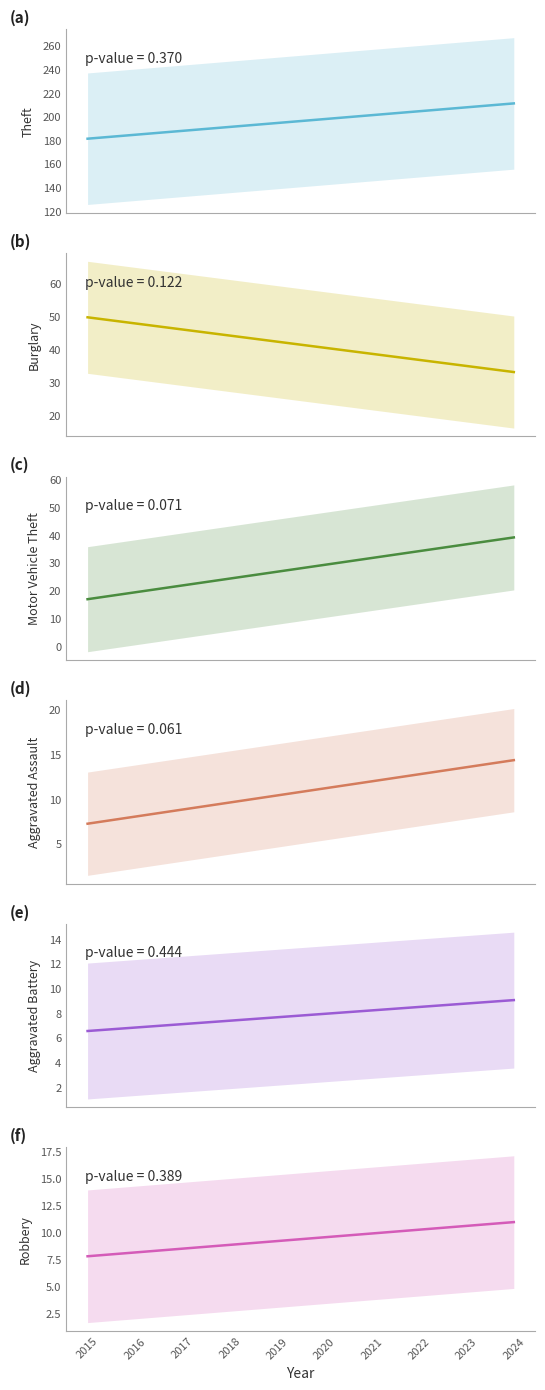

How many lines are shown in the chart?

6